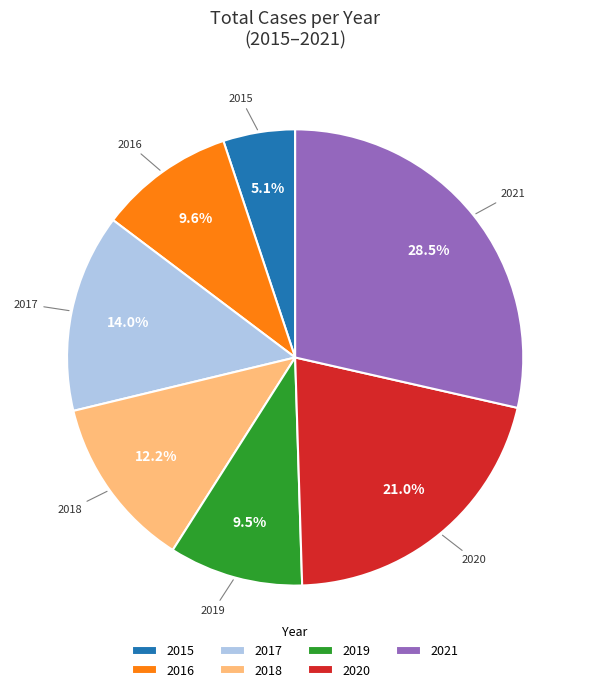

Is 2021 the majority of the pie?

No